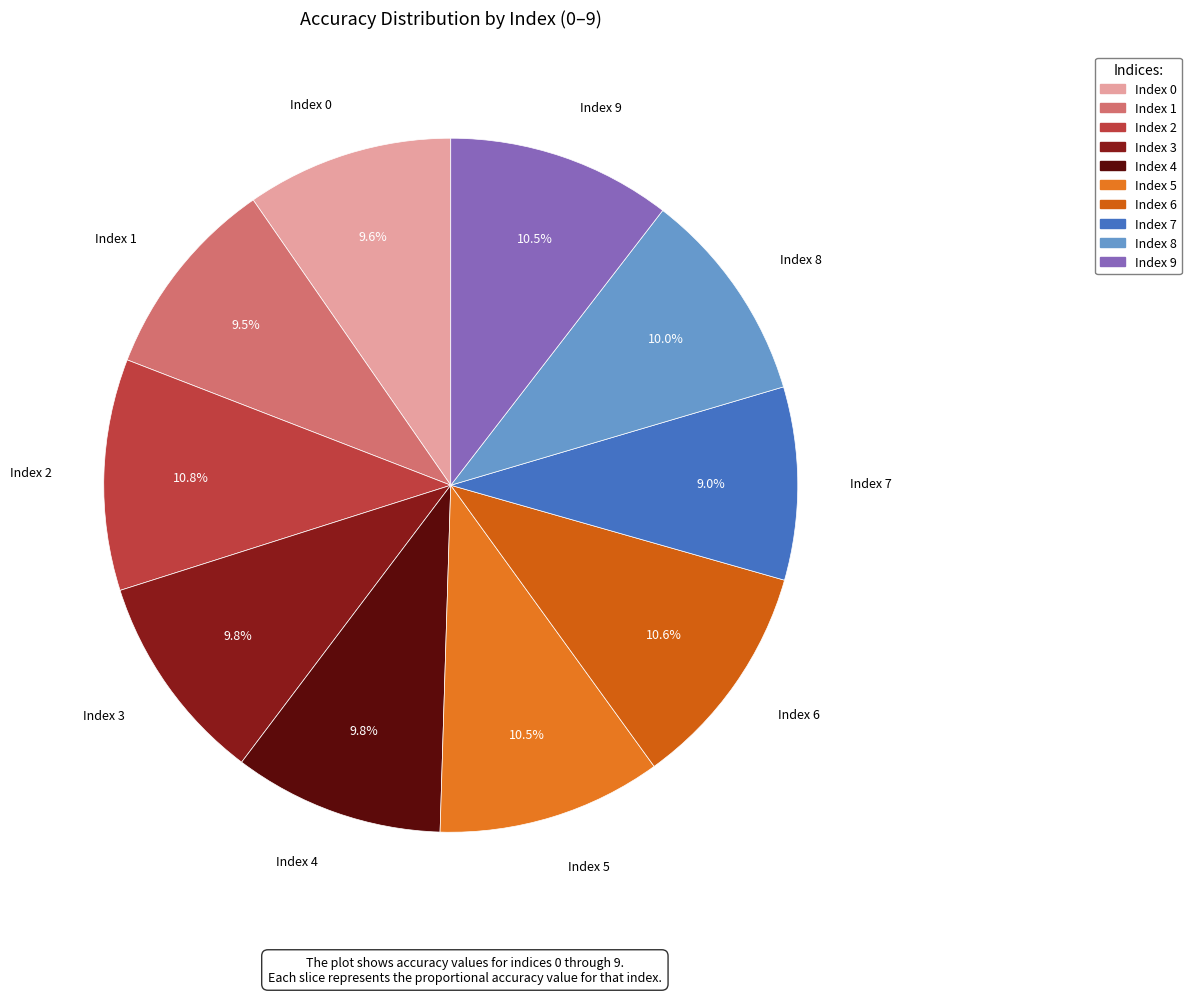

How many slices are in this pie chart?

10